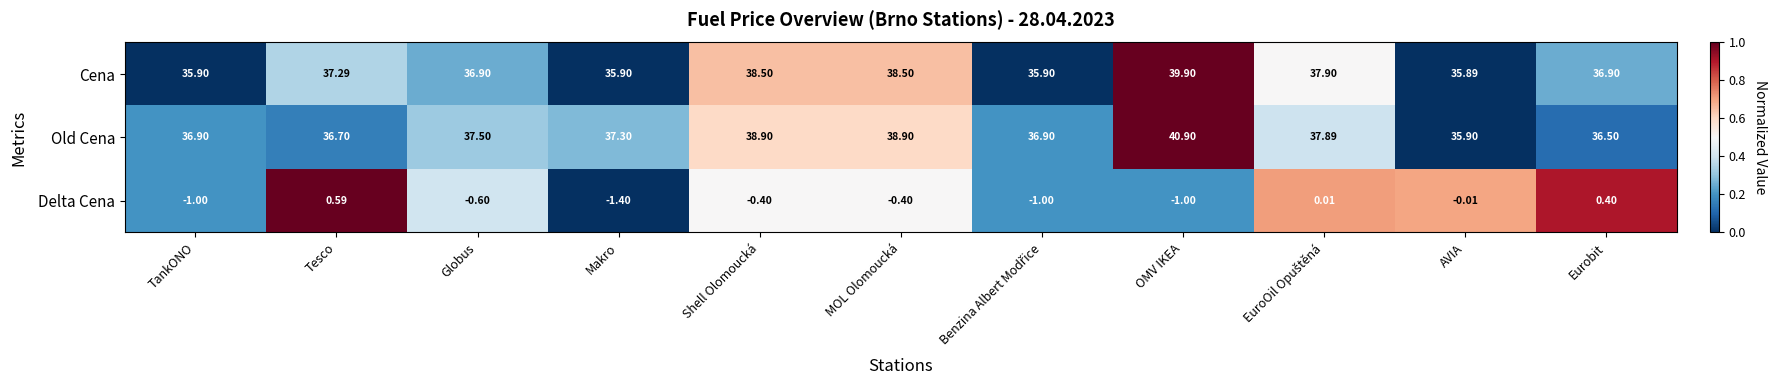

Which category has the lowest value across all series?

Makro